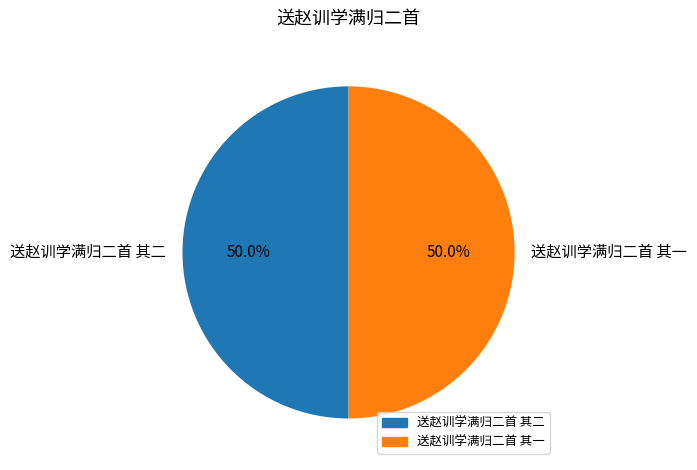

Approximately how many times larger is the value at 送赵训学满归二首 其一 compared to 送赵训学满归二首 其二?

1.0